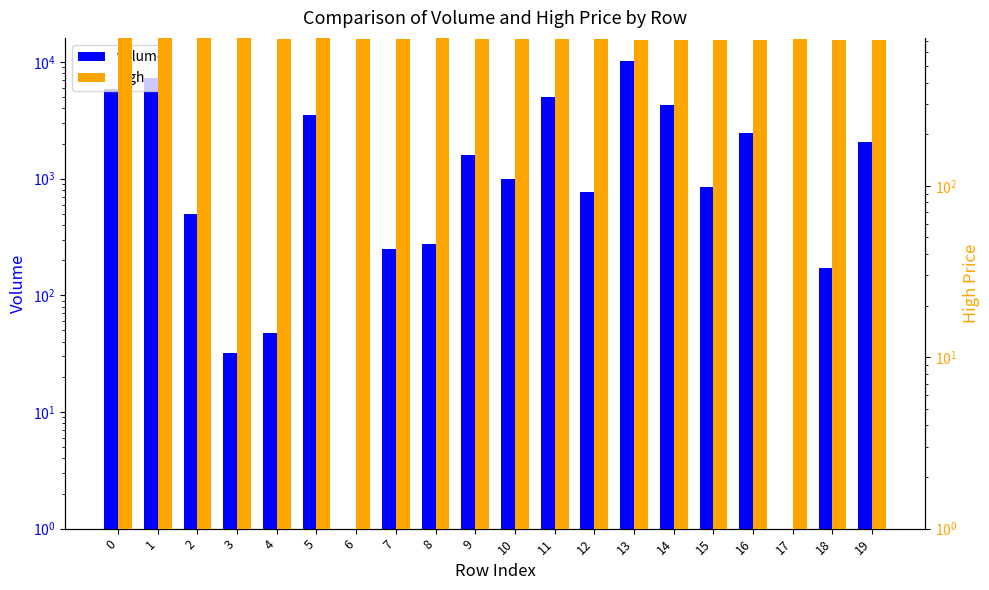

Are the bars horizontal?

No